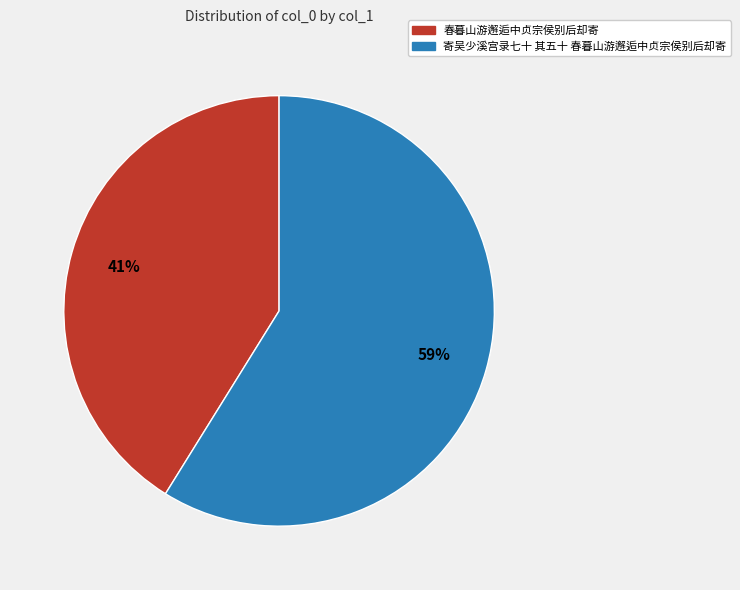

Is the sum of 寄吴少溪宫录七十 其五十 春暮山游邂逅中贞宗侯别后却寄 and 春暮山游邂逅中贞宗侯别后却寄 greater than half?

Yes